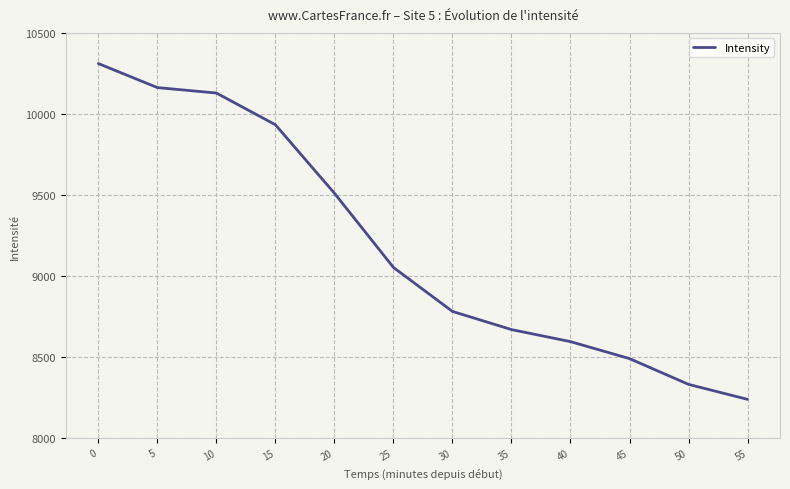

True or false: the data has more than 2 interior local peaks.

False